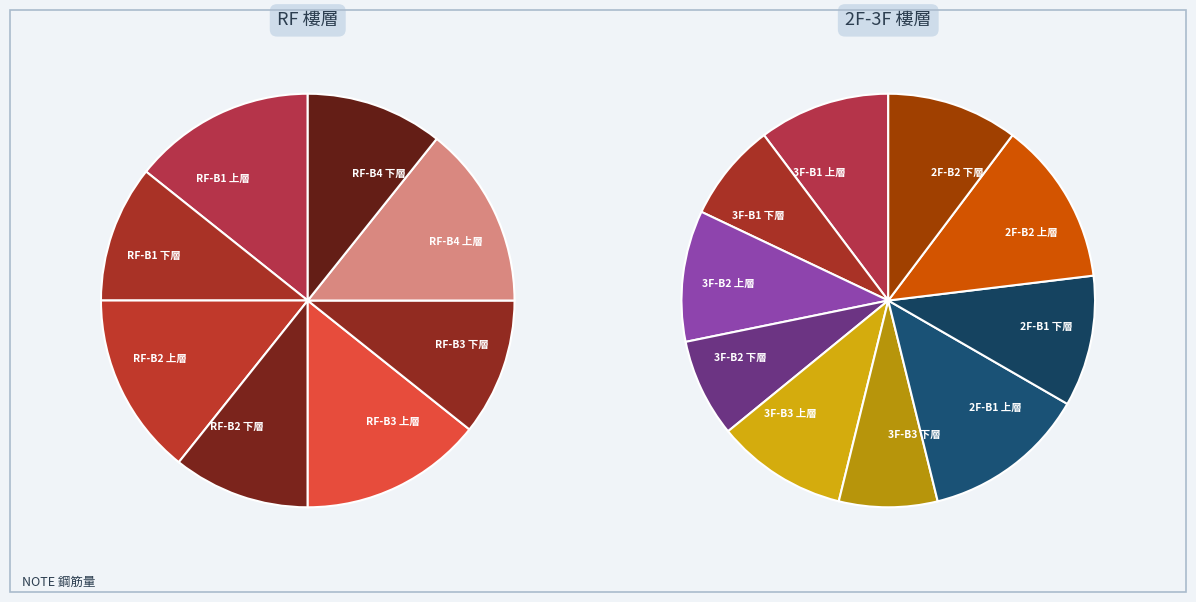

Which slice is the smallest?

RF-B1 下層